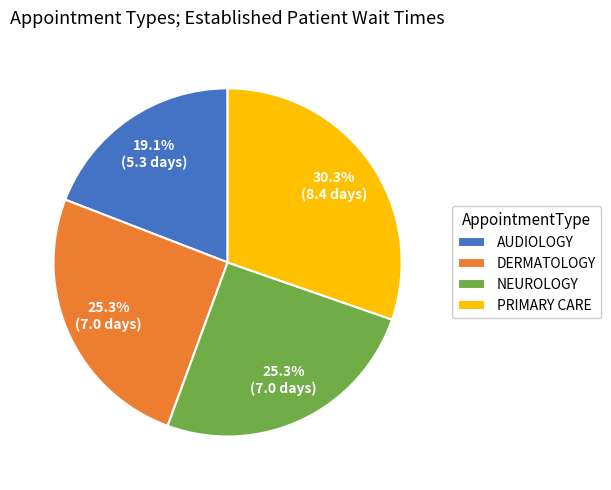

Count the number of slices in the pie.

4